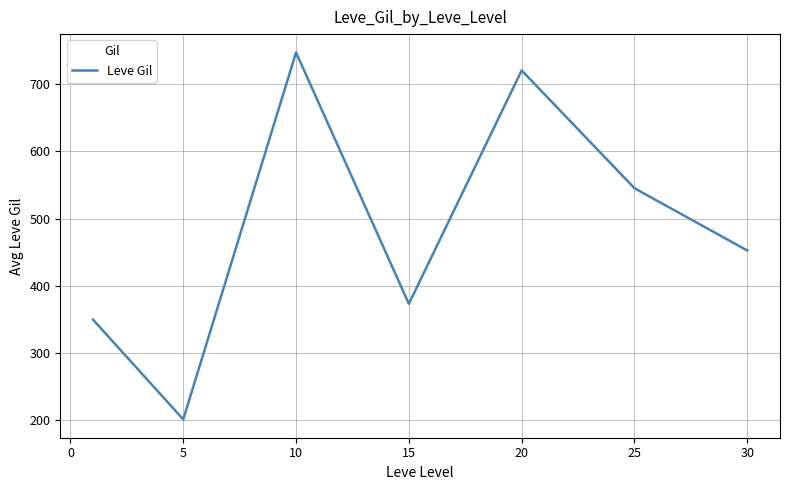

What is the difference between the second highest and minimum values?

518.3